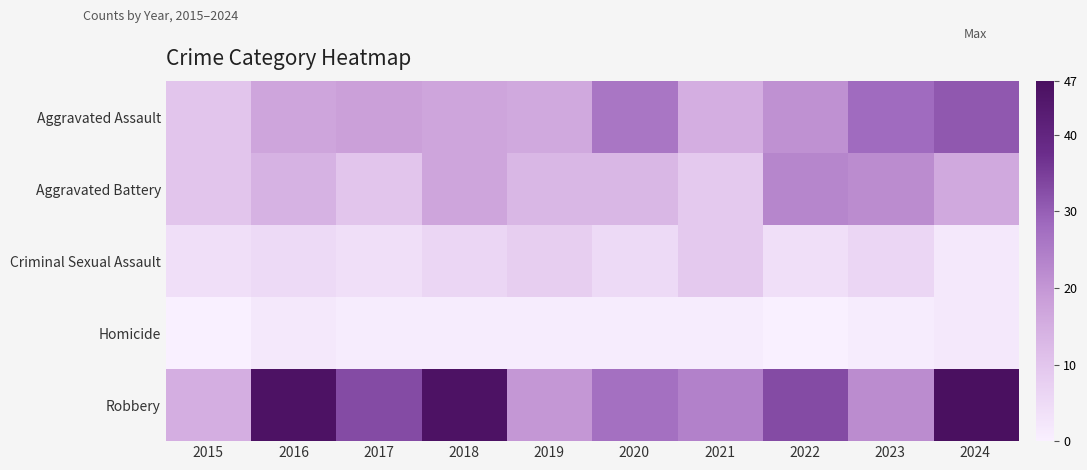

Between 2016 and 2015, which is larger?

2016